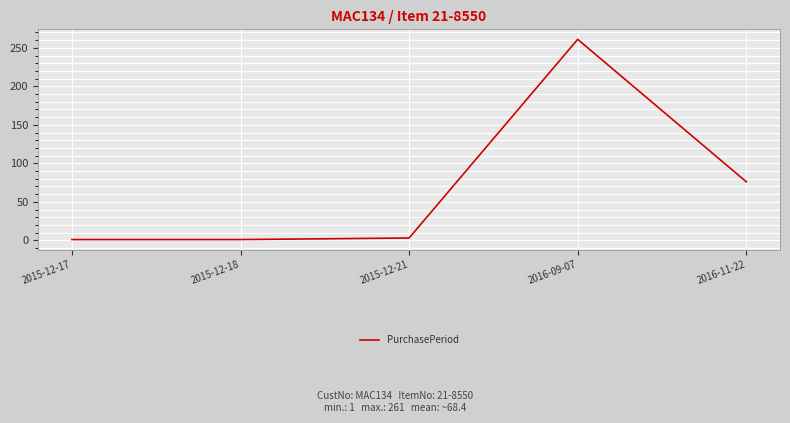

What is the maximum value shown in the chart?

261